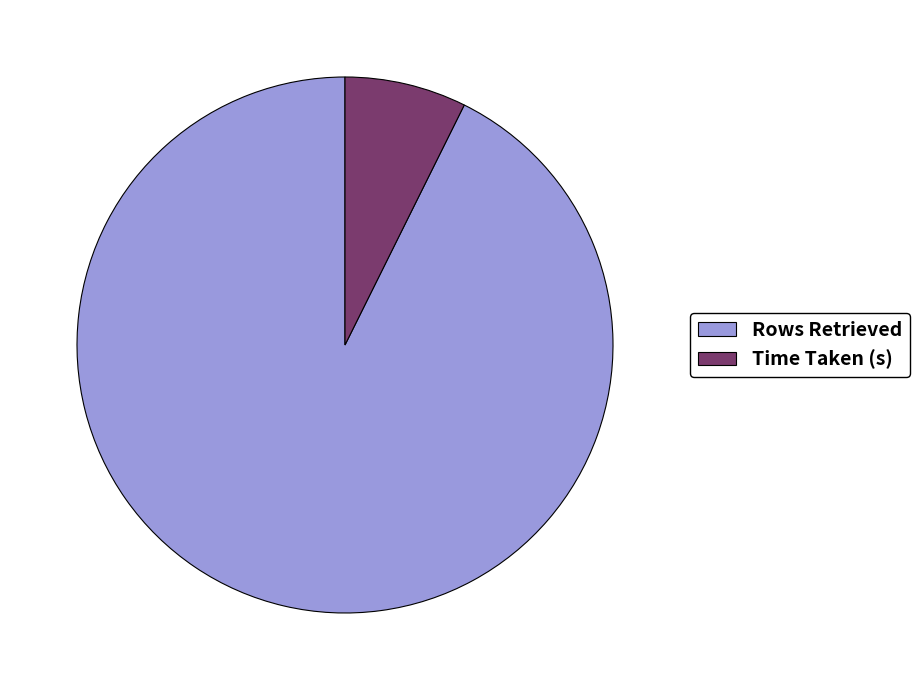

Rank the categories by value from highest to lowest.

Rows Retrieved, Time Taken (s)